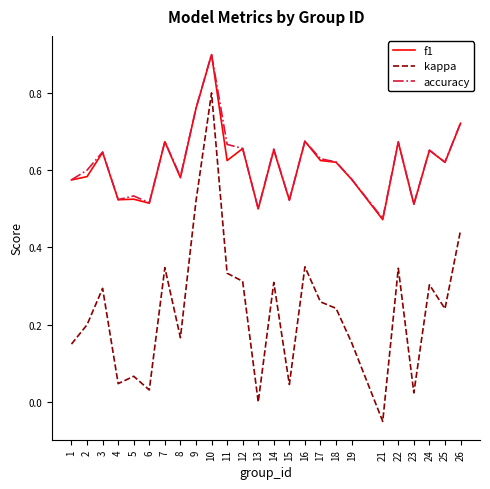

Which series changed the most between 12 and 26?

kappa